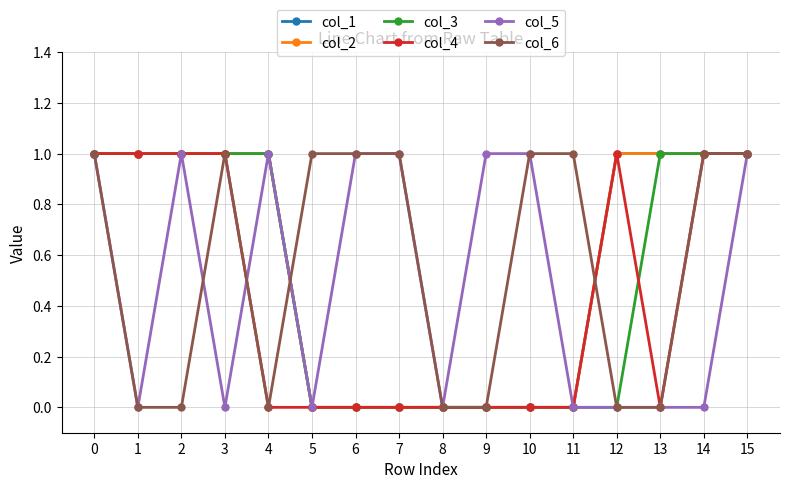

Is this an area chart (filled region under the line)?

No